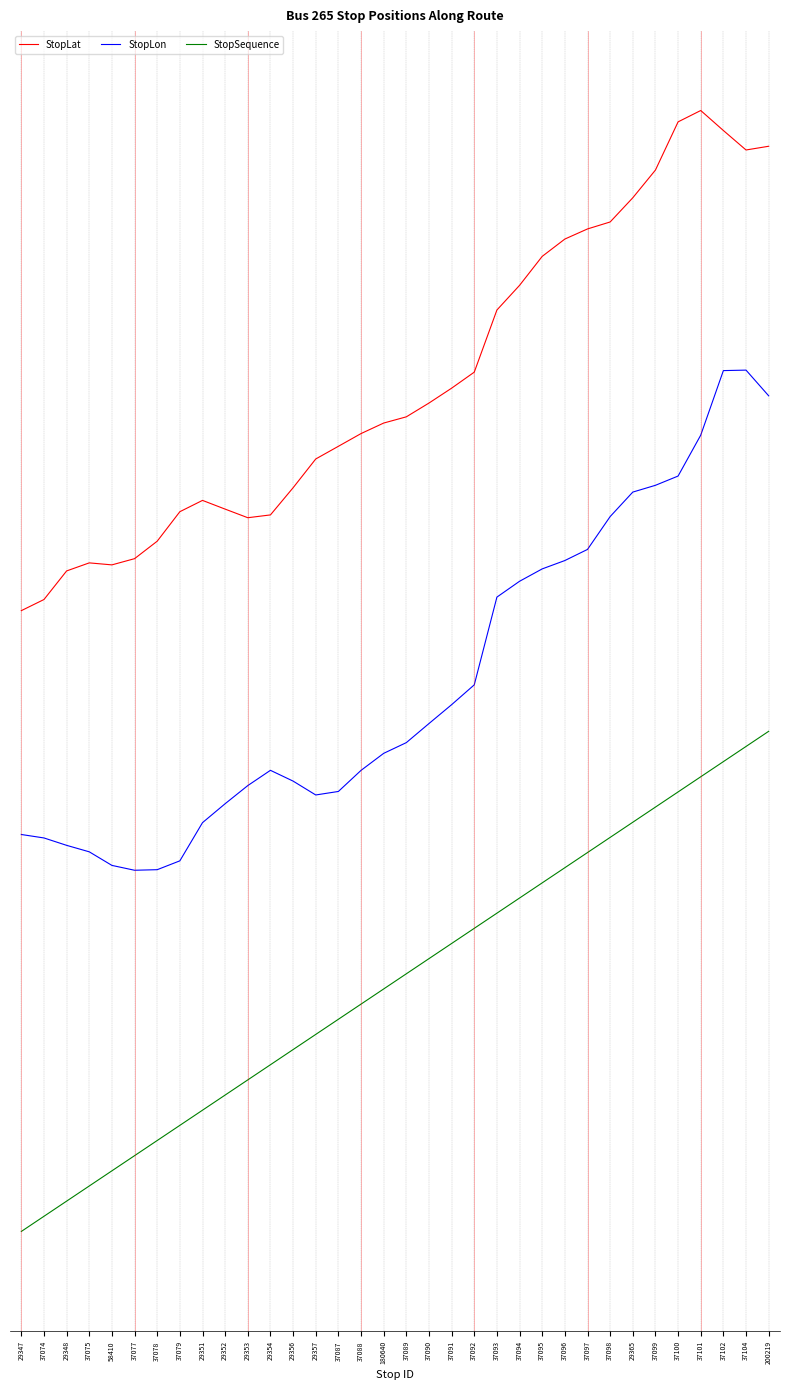

Reading right to left, list all the values displayed in this chart.

StopLat: 1.1	1.1	1.1	1.1	1.1	1.0	1.0	0.9	0.9	0.9	0.8	0.8	0.7	0.6	0.6	0.6	0.5	0.5	0.5	0.5	0.4	0.4	0.3	0.3	0.3	0.4	0.3	0.3	0.2	0.2	0.2	0.2	0.2	0.1
StopLon: 0.6	0.6	0.6	0.5	0.4	0.4	0.4	0.3	0.3	0.2	0.2	0.2	0.2	-0.0	-0.0	-0.1	-0.1	-0.1	-0.2	-0.2	-0.2	-0.2	-0.2	-0.2	-0.2	-0.3	-0.4	-0.4	-0.4	-0.4	-0.3	-0.3	-0.3	-0.3
StopSequence: -0.1	-0.1	-0.2	-0.2	-0.2	-0.3	-0.3	-0.3	-0.3	-0.4	-0.4	-0.4	-0.5	-0.5	-0.5	-0.6	-0.6	-0.6	-0.6	-0.7	-0.7	-0.7	-0.8	-0.8	-0.8	-0.9	-0.9	-0.9	-0.9	-1.0	-1.0	-1.0	-1.1	-1.1